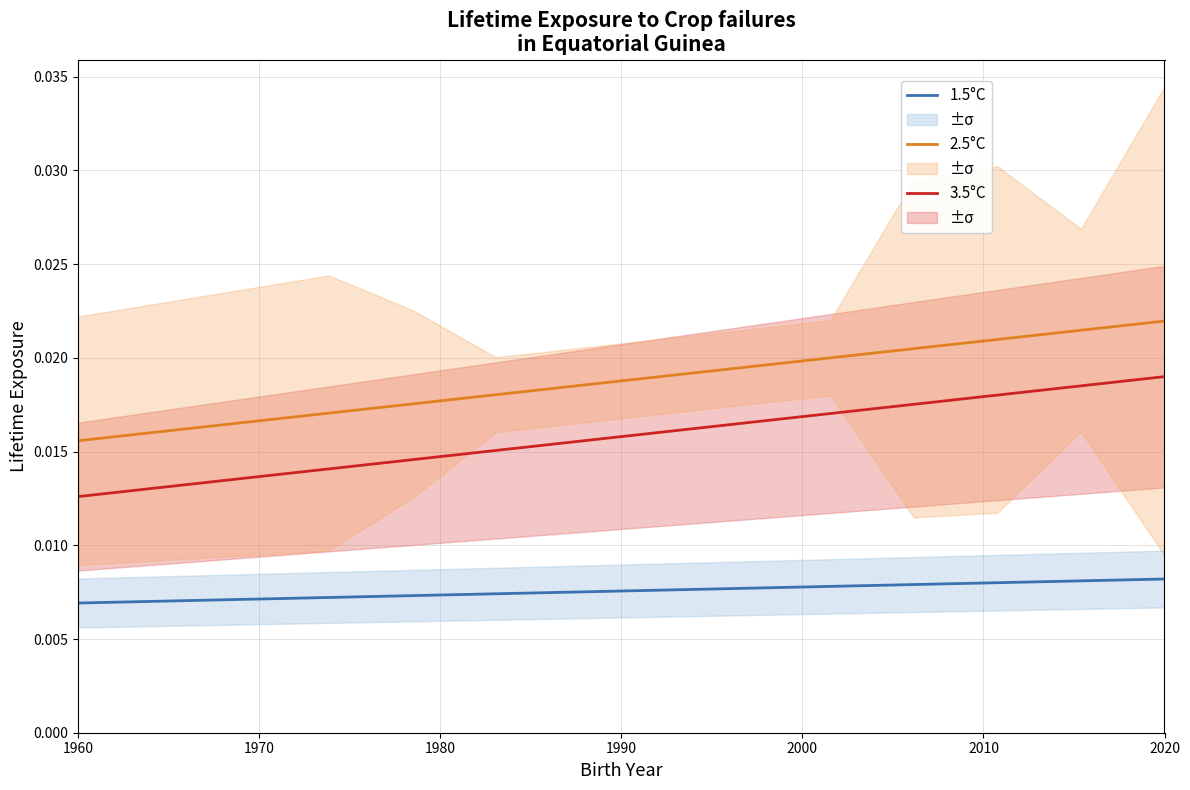

What are all the series names shown in the legend?

3.5°C, 2.5°C, 1.5°C